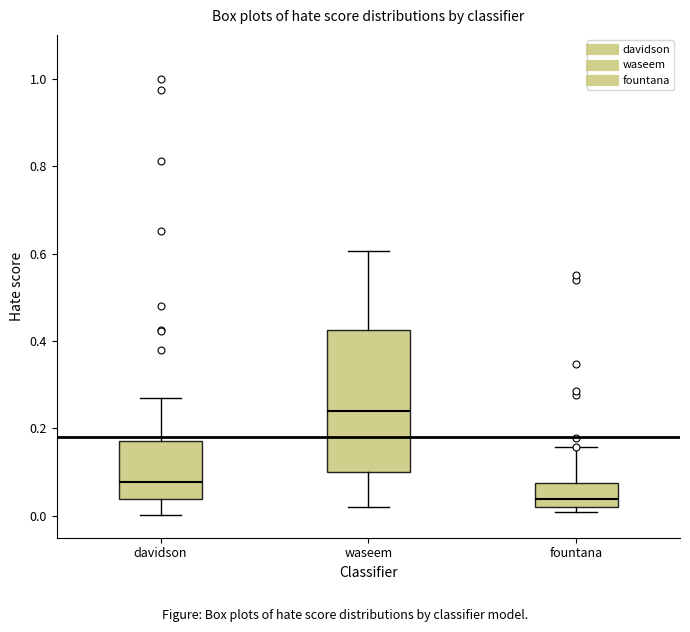

Where is the lower edge of the box for fountana on the y-axis? The values are not printed on the chart, so give them approximately, as read against the axis.

0.02